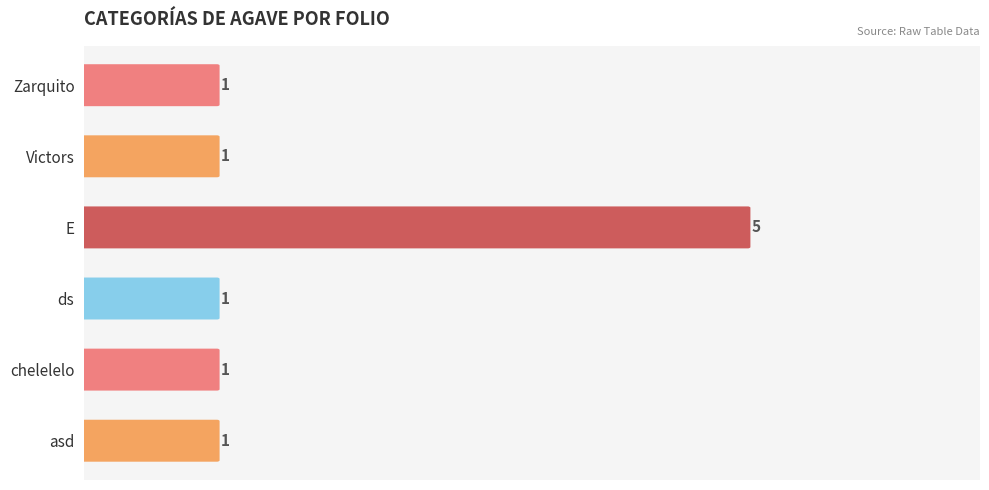

What is the greatest value displayed?

5